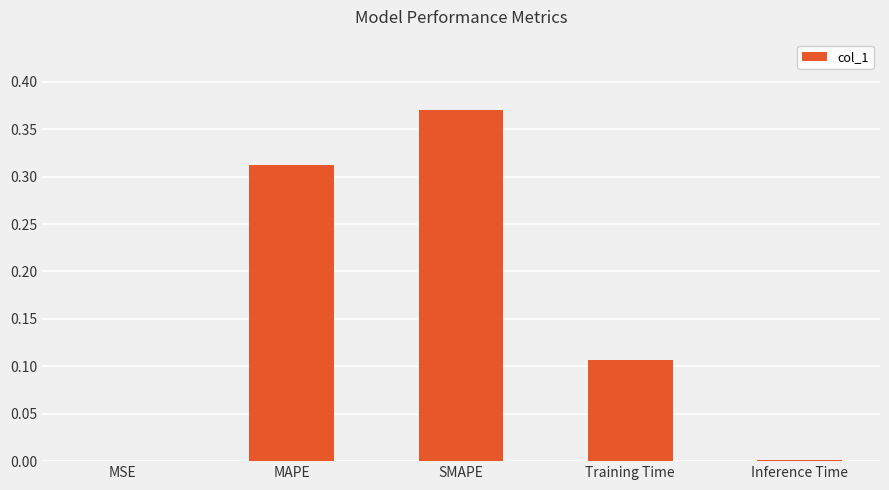

How many distinct data groups are displayed?

1